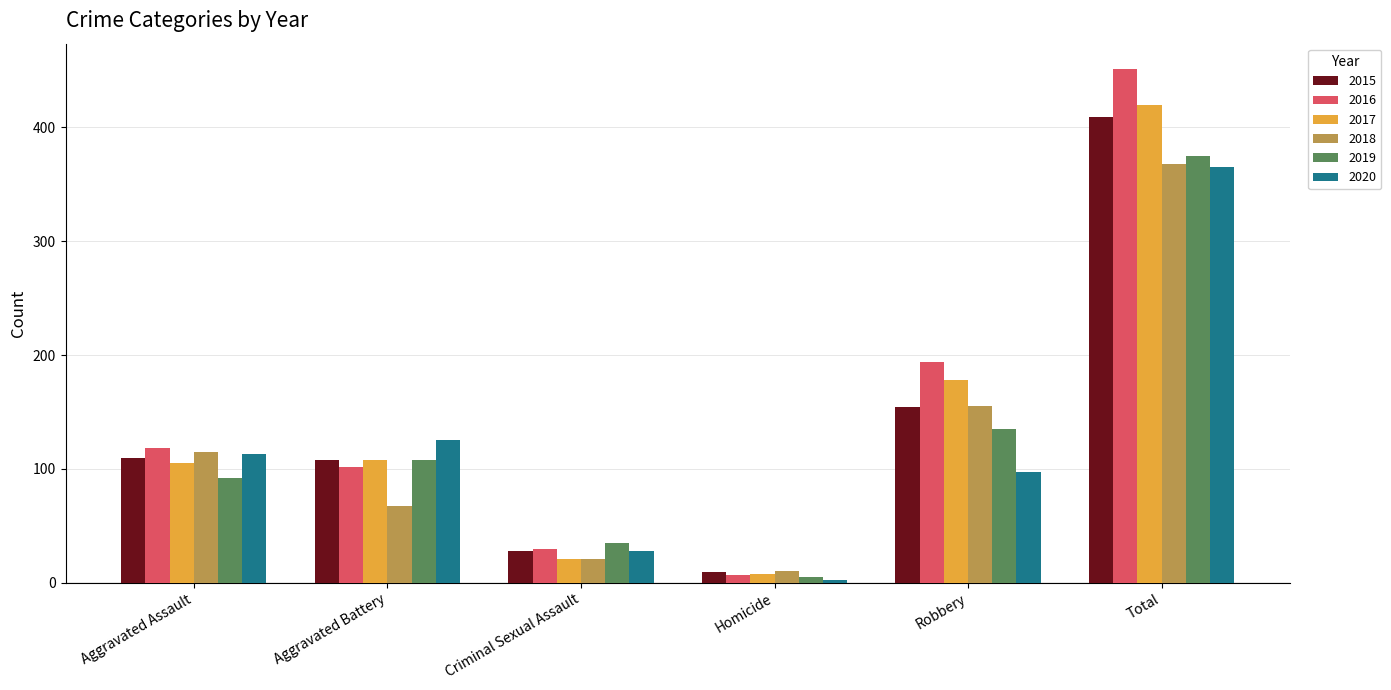

What is the label of the 1st bar from the left?

Aggravated Assault